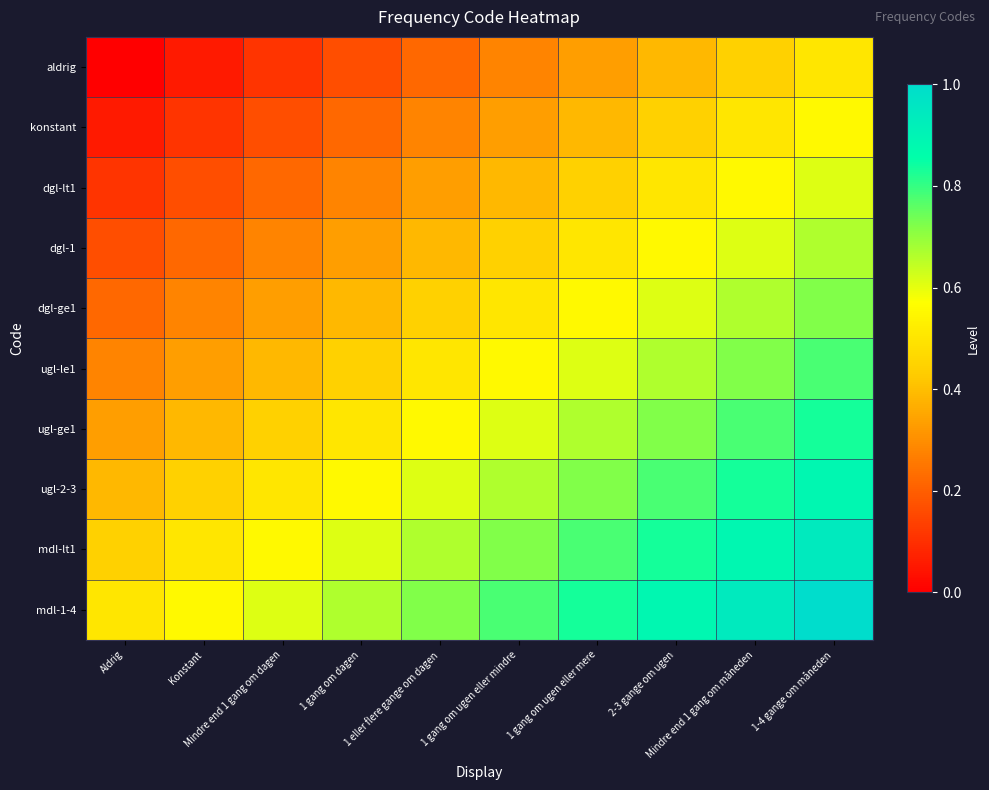

Reading left to right, list all the values displayed in this chart.

aldrig: Aldrig=0.0	Konstant=0.1	Mindre end 1 gang om dagen=0.1	1 gang om dagen=0.2	1 eller flere gange om dagen=0.2	1 gang om ugen eller mindre=0.3	1 gang om ugen eller mere=0.3	2-3 gange om ugen=0.4	Mindre end 1 gang om måneden=0.4	1-4 gange om måneden=0.5
konstant: Aldrig=0.1	Konstant=0.1	Mindre end 1 gang om dagen=0.2	1 gang om dagen=0.2	1 eller flere gange om dagen=0.3	1 gang om ugen eller mindre=0.3	1 gang om ugen eller mere=0.4	2-3 gange om ugen=0.4	Mindre end 1 gang om måneden=0.5	1-4 gange om måneden=0.6
dgl-lt1: Aldrig=0.1	Konstant=0.2	Mindre end 1 gang om dagen=0.2	1 gang om dagen=0.3	1 eller flere gange om dagen=0.3	1 gang om ugen eller mindre=0.4	1 gang om ugen eller mere=0.4	2-3 gange om ugen=0.5	Mindre end 1 gang om måneden=0.6	1-4 gange om måneden=0.6
dgl-1: Aldrig=0.2	Konstant=0.2	Mindre end 1 gang om dagen=0.3	1 gang om dagen=0.3	1 eller flere gange om dagen=0.4	1 gang om ugen eller mindre=0.4	1 gang om ugen eller mere=0.5	2-3 gange om ugen=0.6	Mindre end 1 gang om måneden=0.6	1-4 gange om måneden=0.7
dgl-ge1: Aldrig=0.2	Konstant=0.3	Mindre end 1 gang om dagen=0.3	1 gang om dagen=0.4	1 eller flere gange om dagen=0.4	1 gang om ugen eller mindre=0.5	1 gang om ugen eller mere=0.6	2-3 gange om ugen=0.6	Mindre end 1 gang om måneden=0.7	1-4 gange om måneden=0.7
ugl-le1: Aldrig=0.3	Konstant=0.3	Mindre end 1 gang om dagen=0.4	1 gang om dagen=0.4	1 eller flere gange om dagen=0.5	1 gang om ugen eller mindre=0.6	1 gang om ugen eller mere=0.6	2-3 gange om ugen=0.7	Mindre end 1 gang om måneden=0.7	1-4 gange om måneden=0.8
ugl-ge1: Aldrig=0.3	Konstant=0.4	Mindre end 1 gang om dagen=0.4	1 gang om dagen=0.5	1 eller flere gange om dagen=0.6	1 gang om ugen eller mindre=0.6	1 gang om ugen eller mere=0.7	2-3 gange om ugen=0.7	Mindre end 1 gang om måneden=0.8	1-4 gange om måneden=0.8
ugl-2-3: Aldrig=0.4	Konstant=0.4	Mindre end 1 gang om dagen=0.5	1 gang om dagen=0.6	1 eller flere gange om dagen=0.6	1 gang om ugen eller mindre=0.7	1 gang om ugen eller mere=0.7	2-3 gange om ugen=0.8	Mindre end 1 gang om måneden=0.8	1-4 gange om måneden=0.9
mdl-lt1: Aldrig=0.4	Konstant=0.5	Mindre end 1 gang om dagen=0.6	1 gang om dagen=0.6	1 eller flere gange om dagen=0.7	1 gang om ugen eller mindre=0.7	1 gang om ugen eller mere=0.8	2-3 gange om ugen=0.8	Mindre end 1 gang om måneden=0.9	1-4 gange om måneden=0.9
mdl-1-4: Aldrig=0.5	Konstant=0.6	Mindre end 1 gang om dagen=0.6	1 gang om dagen=0.7	1 eller flere gange om dagen=0.7	1 gang om ugen eller mindre=0.8	1 gang om ugen eller mere=0.8	2-3 gange om ugen=0.9	Mindre end 1 gang om måneden=0.9	1-4 gange om måneden=1.0